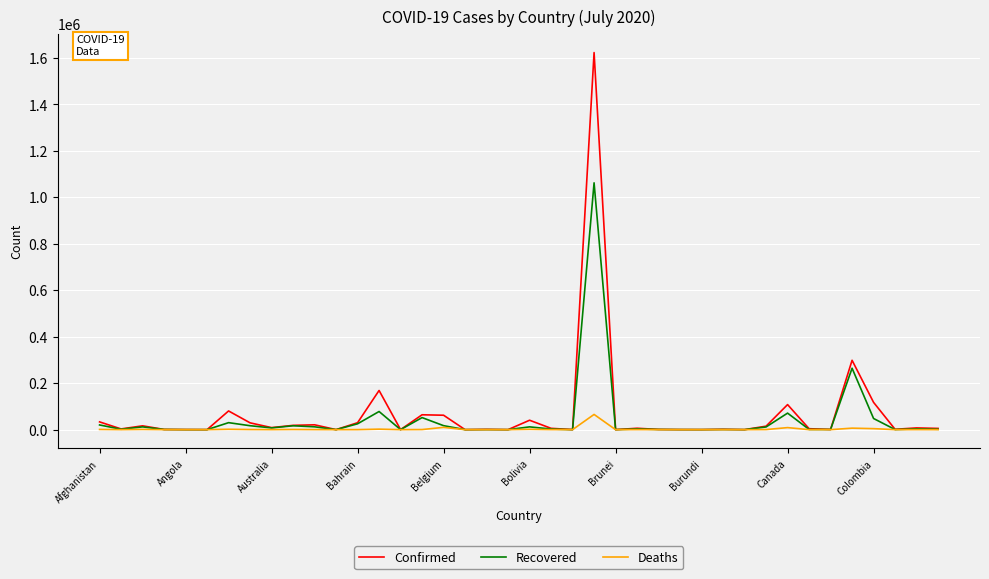

Which series has the largest range (max minus min)?

Confirmed